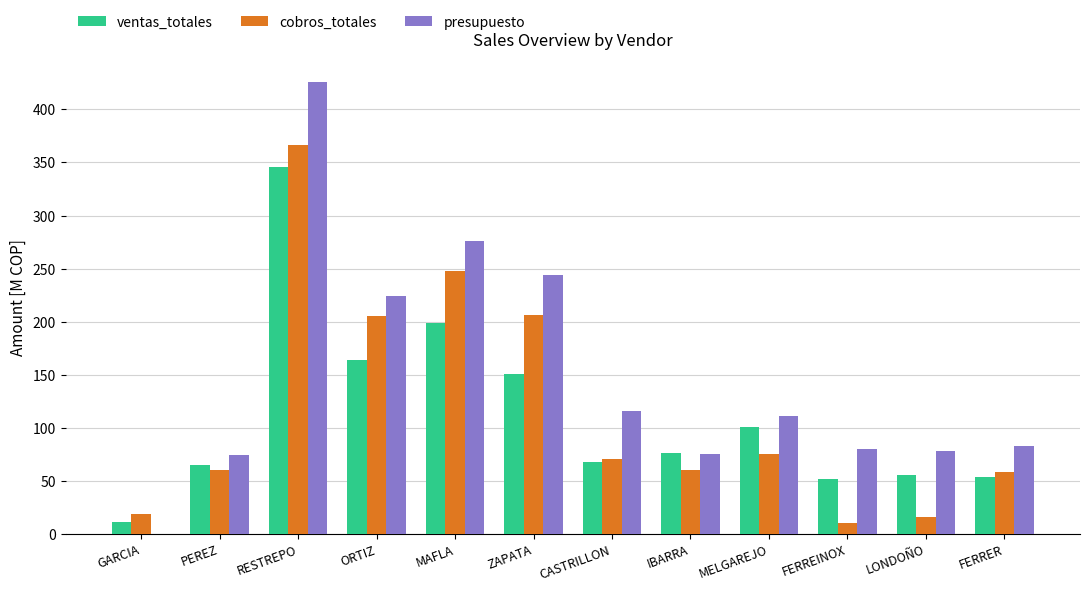

What is the approximate value of presupuesto at MELGAREJO?

111.5